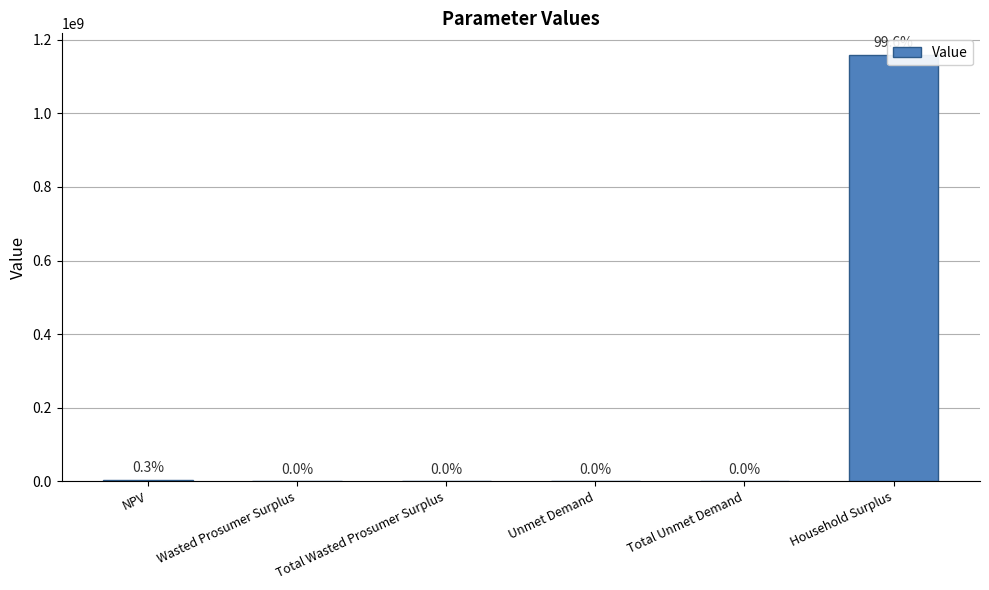

What is the greatest value displayed?

1159741910.5